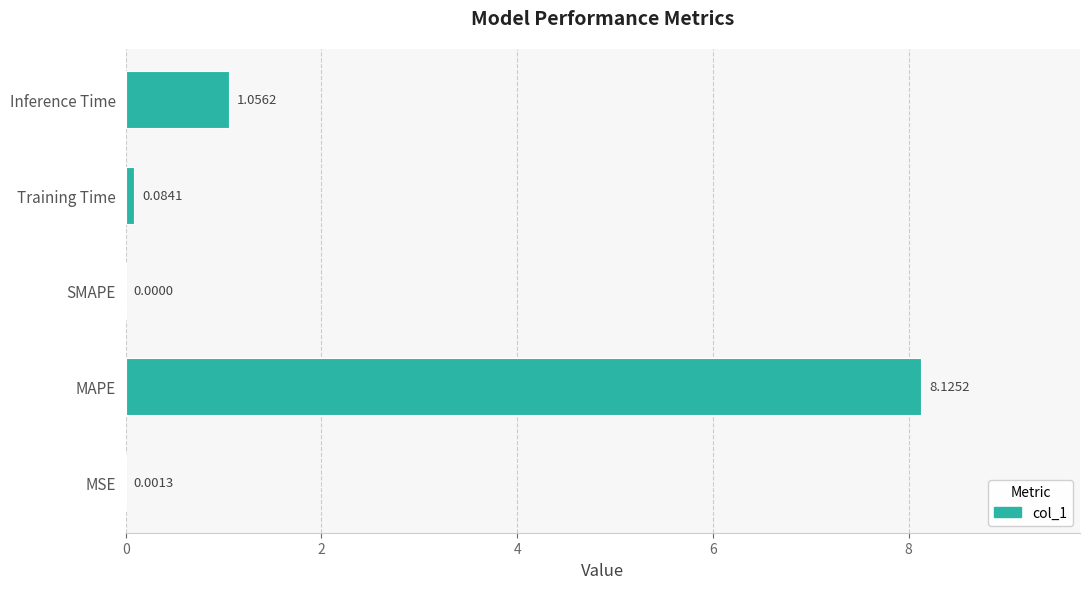

Which label corresponds to the largest value in the chart?

MAPE